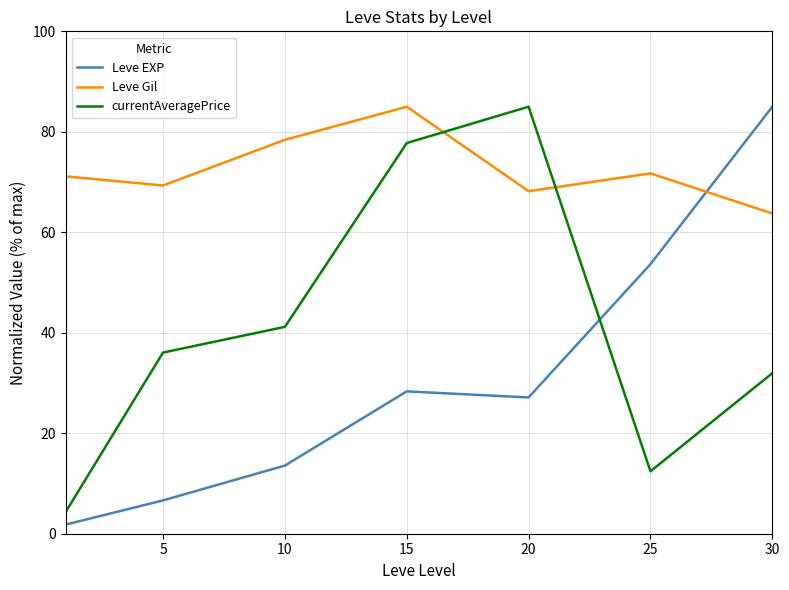

What is the difference between the second highest and minimum values in the Leve Gil series?

14.7